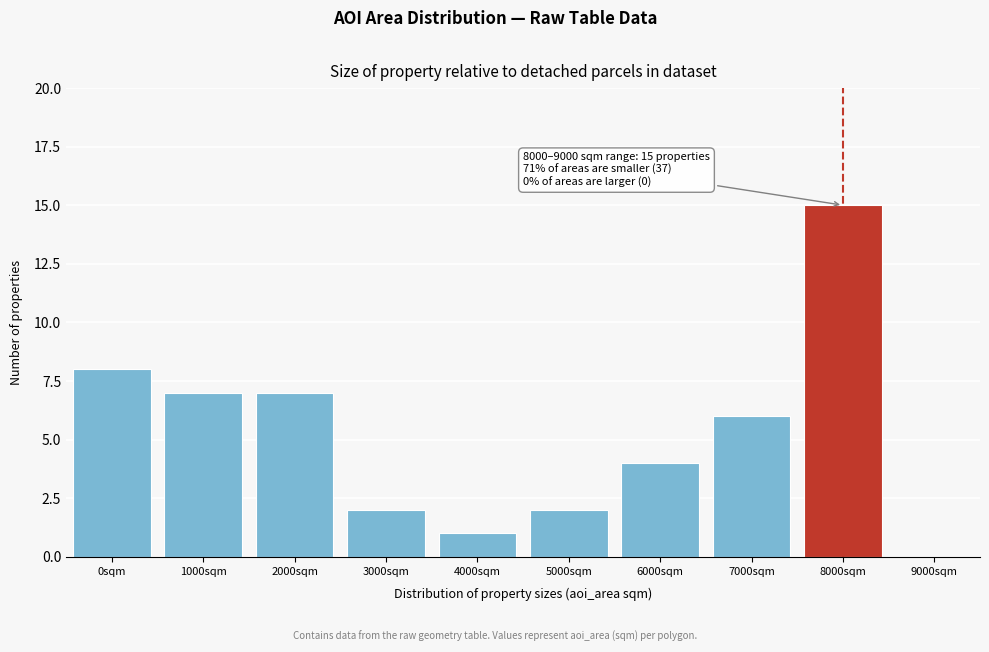

Reading right to left, list all the values displayed in this chart.

9000sqm=0	8000sqm=15	7000sqm=6	6000sqm=4	5000sqm=2	4000sqm=1	3000sqm=2	2000sqm=7	1000sqm=7	0sqm=8